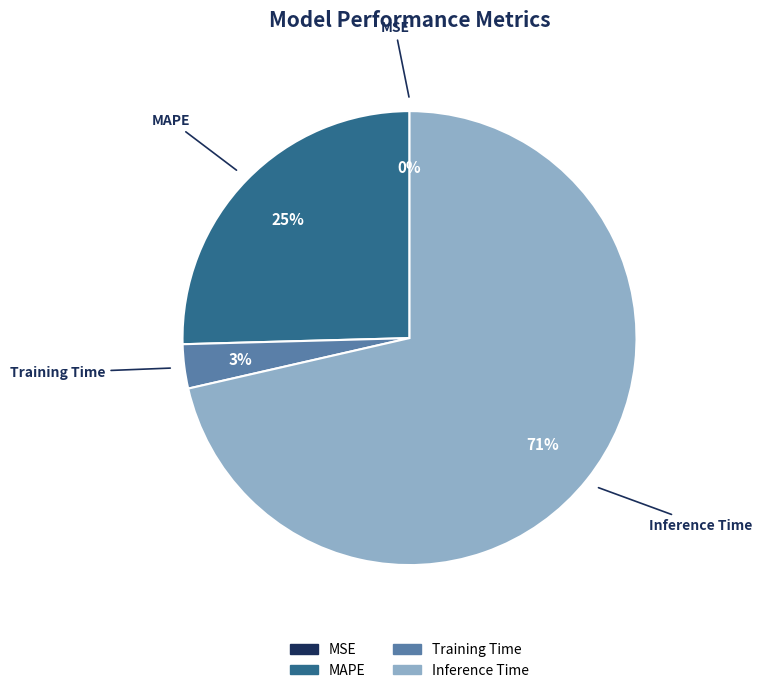

Is it true that Training Time is 3% of the pie?

True